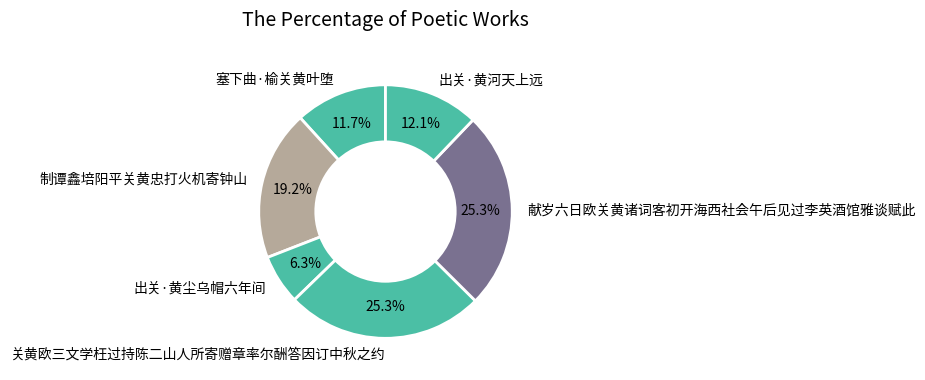

Approximately how many times larger is the value at 制谭鑫培阳平关黄忠打火机寄钟山 compared to 出关·黄河天上远?

1.6